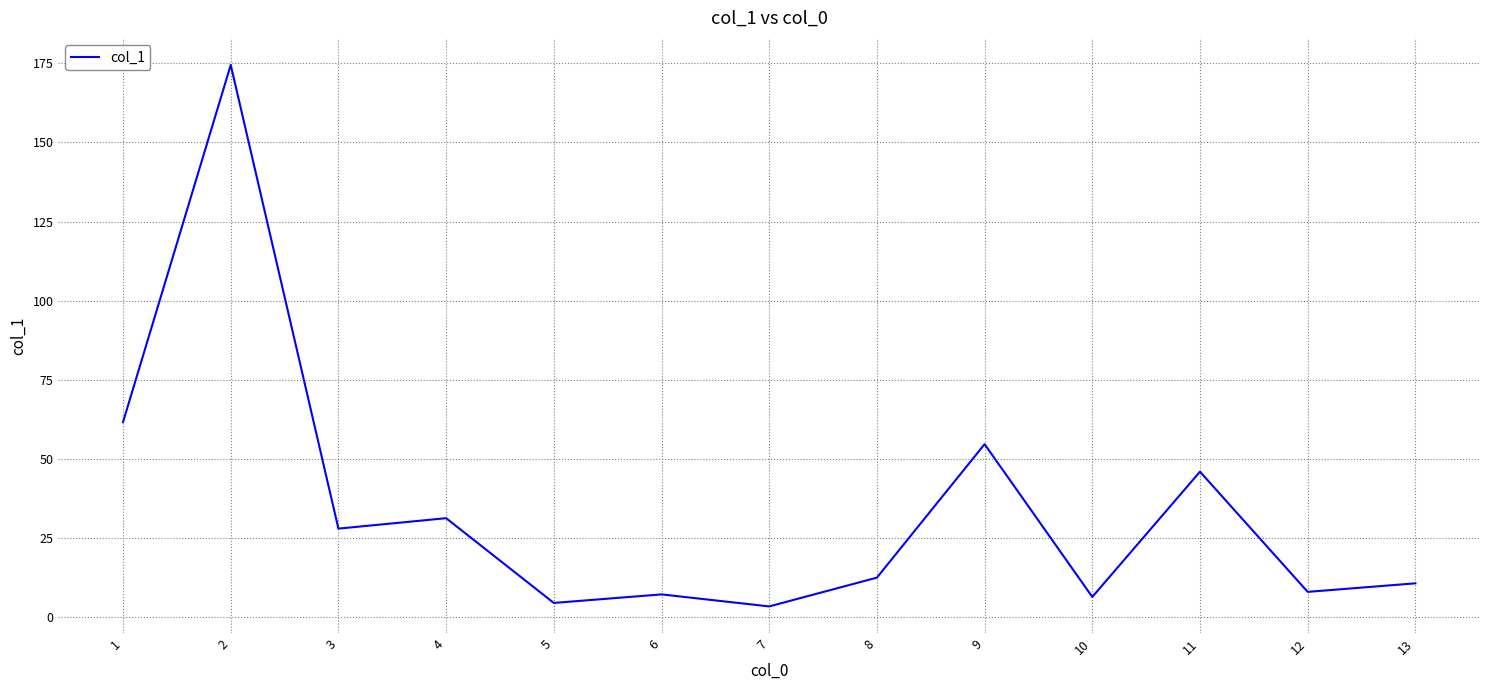

Where does the data first go above 12?

1